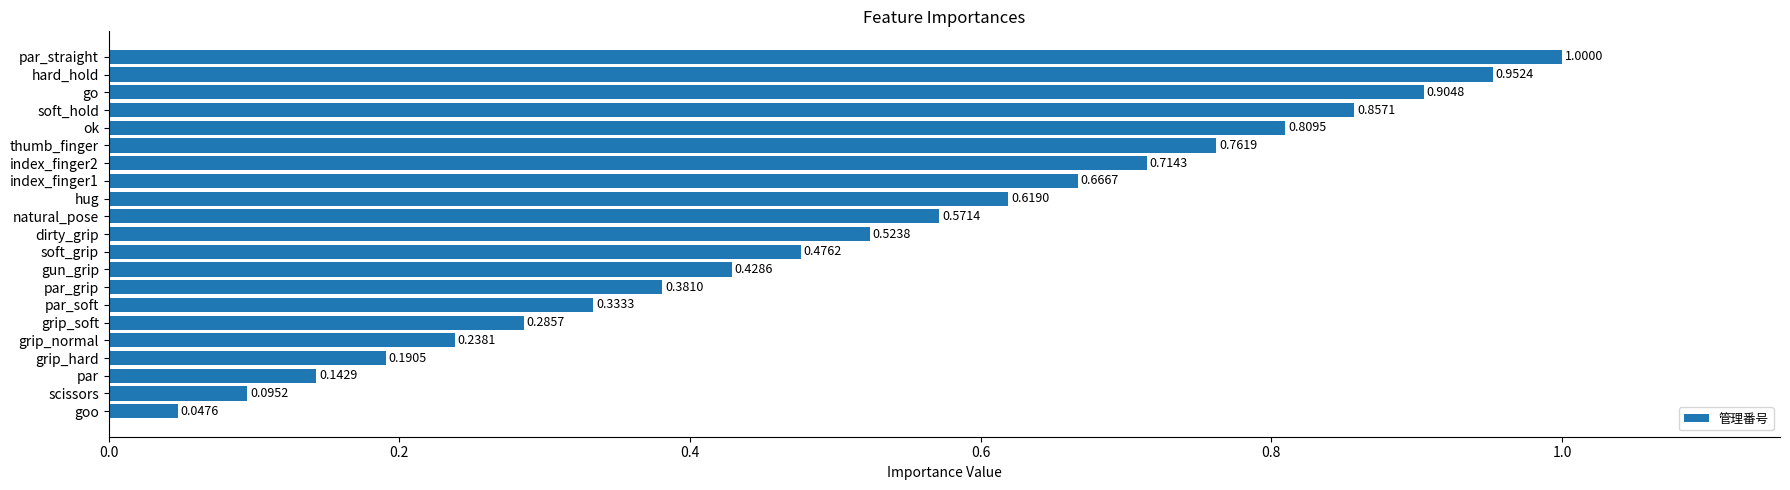

Rank the categories by value from lowest to highest.

goo, scissors, par, grip_hard, grip_normal, grip_soft, par_soft, par_grip, gun_grip, soft_grip, dirty_grip, natural_pose, hug, index_finger1, index_finger2, thumb_finger, ok, soft_hold, go, hard_hold, par_straight